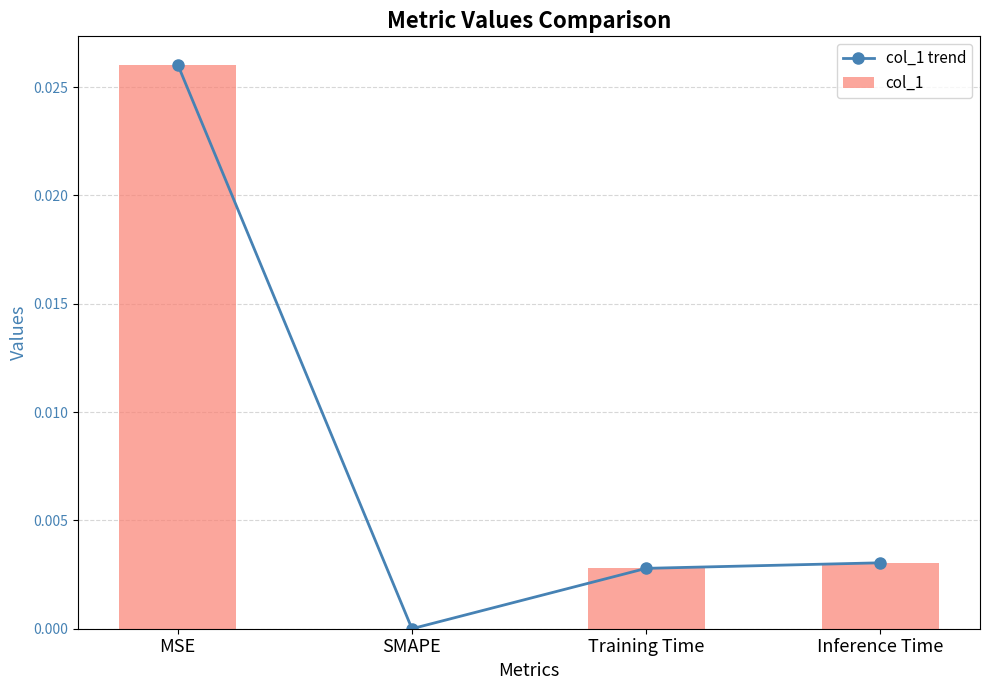

Does the chart contain stacked bars?

No